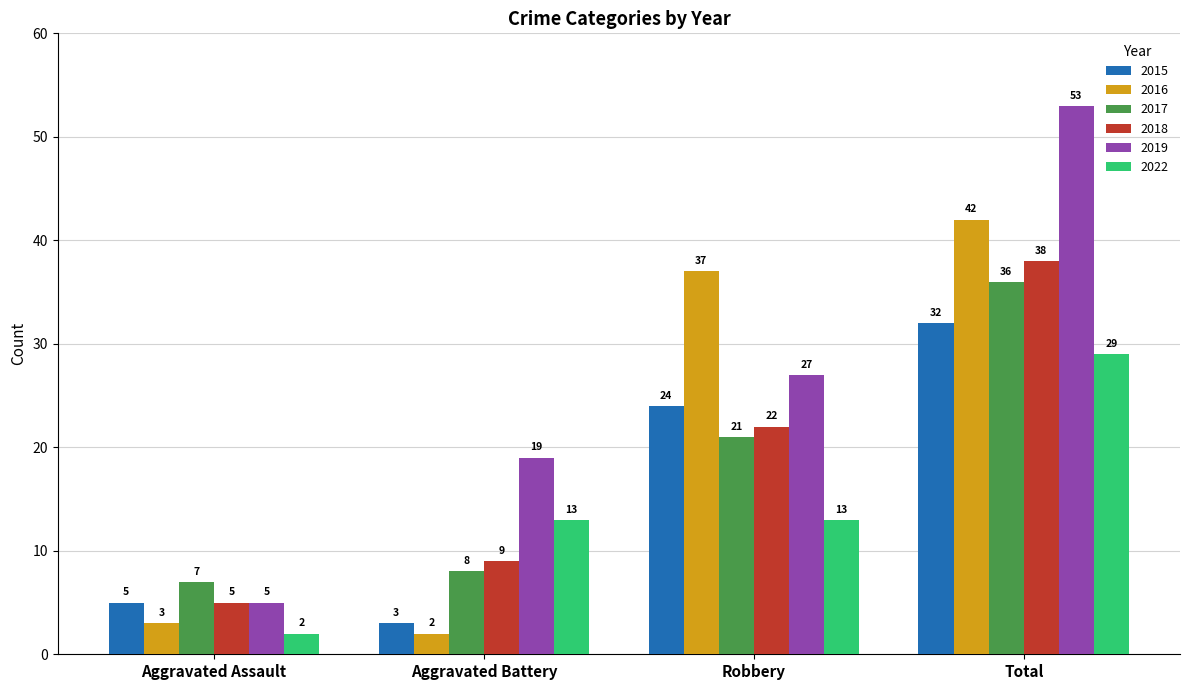

Reading left to right, extract all data points from this chart.

2015: Aggravated Assault=5	Aggravated Battery=3	Robbery=24	Total=32
2016: Aggravated Assault=3	Aggravated Battery=2	Robbery=37	Total=42
2017: Aggravated Assault=7	Aggravated Battery=8	Robbery=21	Total=36
2018: Aggravated Assault=5	Aggravated Battery=9	Robbery=22	Total=38
2019: Aggravated Assault=5	Aggravated Battery=19	Robbery=27	Total=53
2022: Aggravated Assault=2	Aggravated Battery=13	Robbery=13	Total=29